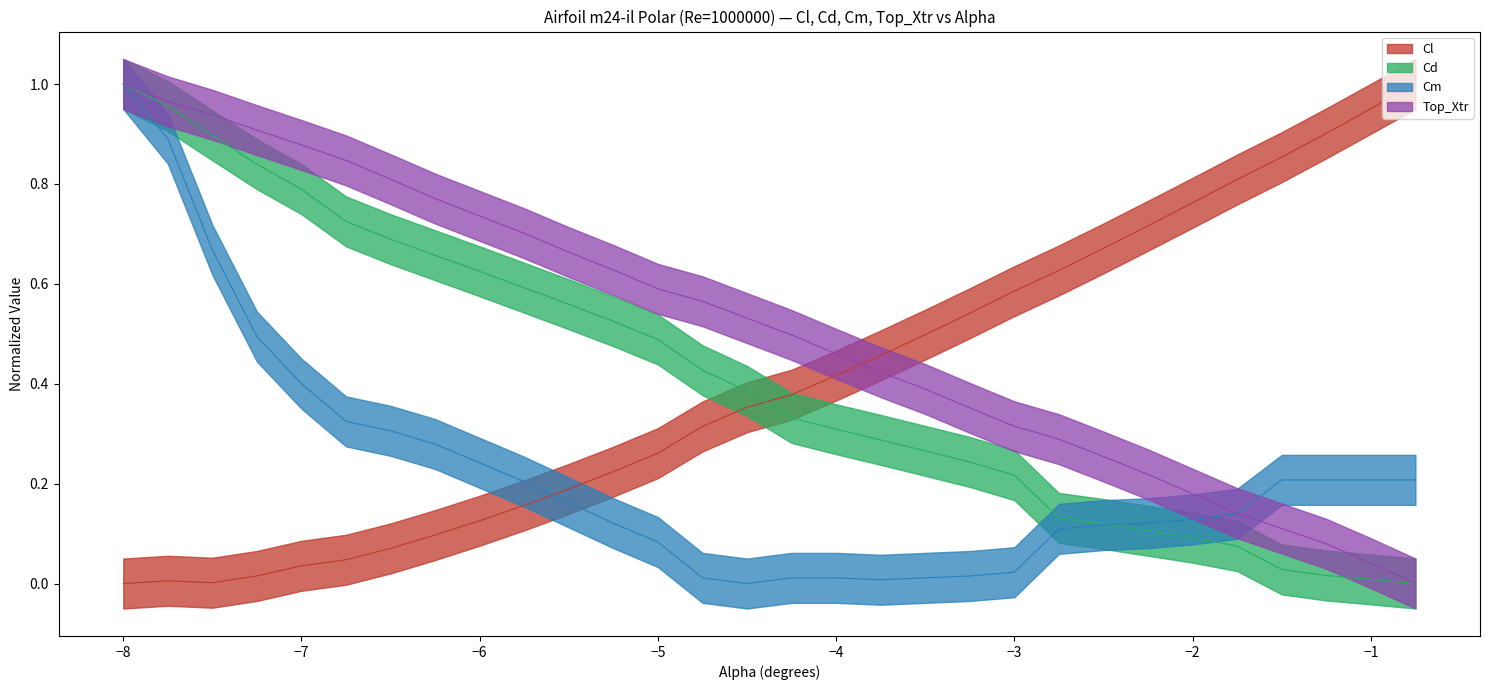

What is the difference between the highest and lowest values at -1.75?

0.7